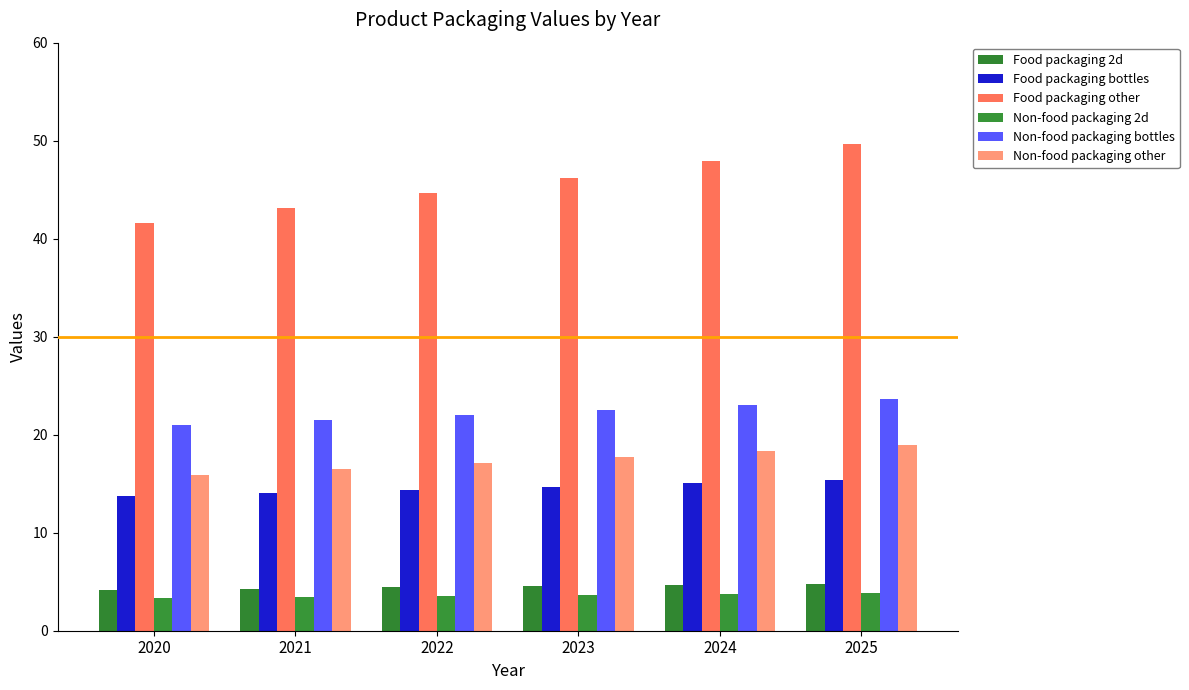

Reading left to right, what are all the values shown in this chart?

Food packaging 2d: 2020=4.2	2021=4.3	2022=4.4	2023=4.5	2024=4.6	2025=4.8
Food packaging bottles: 2020=13.7	2021=14.0	2022=14.4	2023=14.7	2024=15.1	2025=15.4
Food packaging other: 2020=41.6	2021=43.1	2022=44.6	2023=46.2	2024=47.9	2025=49.6
Non-food packaging 2d: 2020=3.4	2021=3.4	2022=3.5	2023=3.6	2024=3.7	2025=3.8
Non-food packaging bottles: 2020=21.0	2021=21.5	2022=22.0	2023=22.5	2024=23.0	2025=23.6
Non-food packaging other: 2020=15.9	2021=16.5	2022=17.1	2023=17.7	2024=18.3	2025=19.0